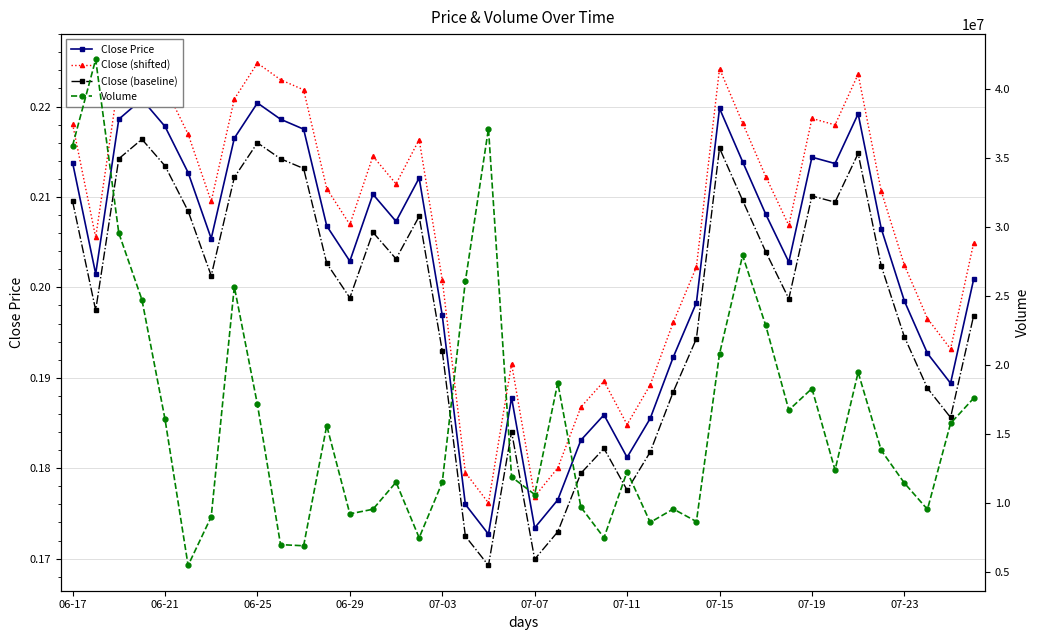

Between 06-29 and 38, which series saw the biggest shift?

Volume